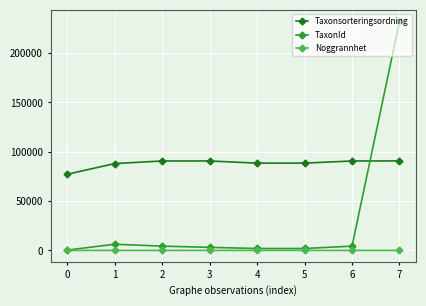

True or false: Noggrannhet and Taxonsorteringsordning intersect in this chart.

False